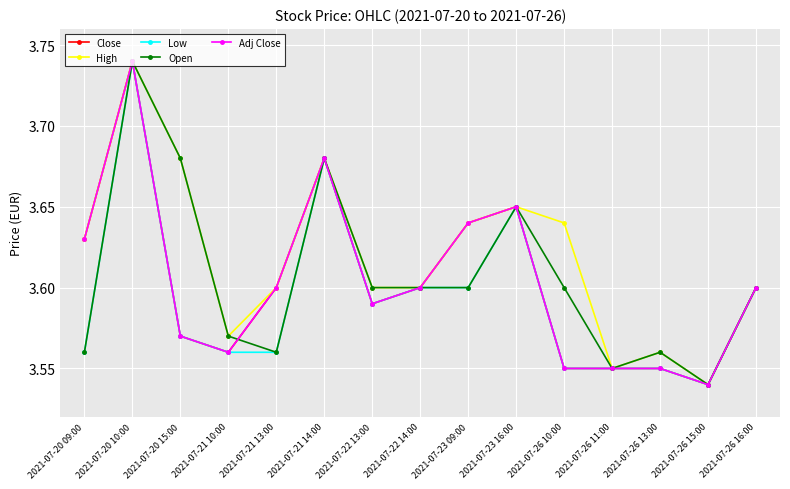

Is this an area chart (filled region under the line)?

No